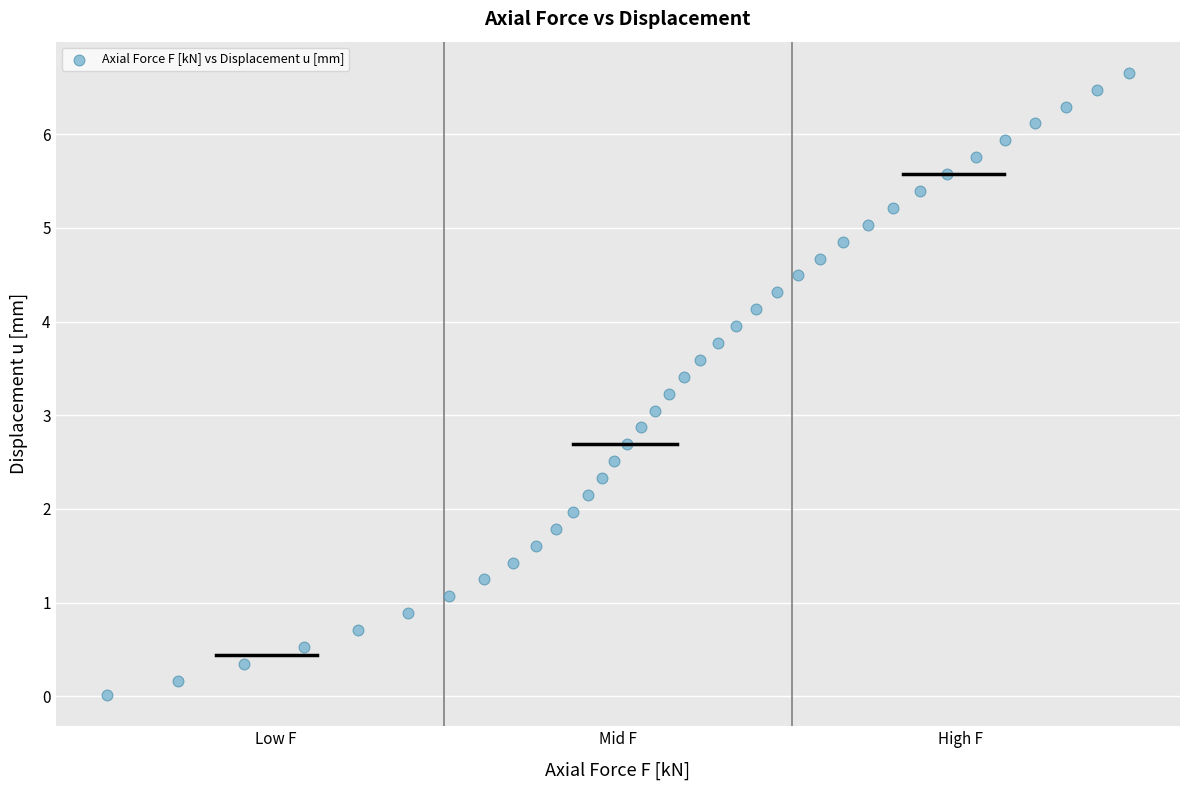

What is the range of X values (max minus min)?

1.2